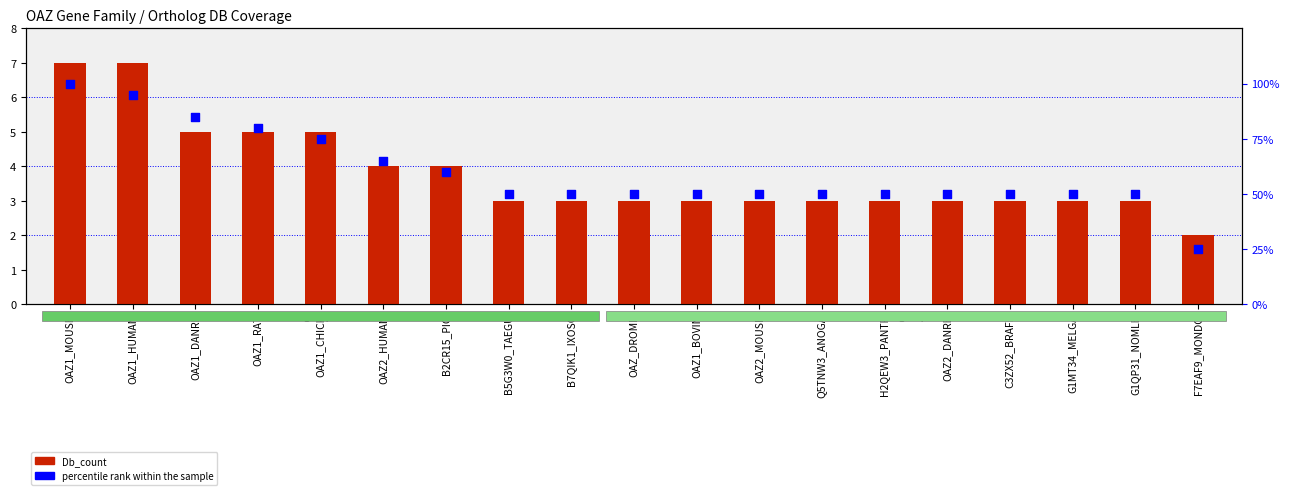

What are all the series names shown in the legend?

Db_count, percentile rank within the sample